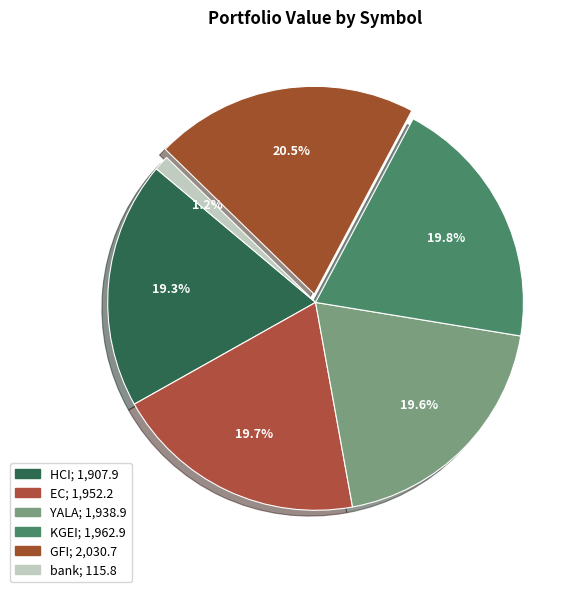

Which category has the smallest portion of the pie?

bank